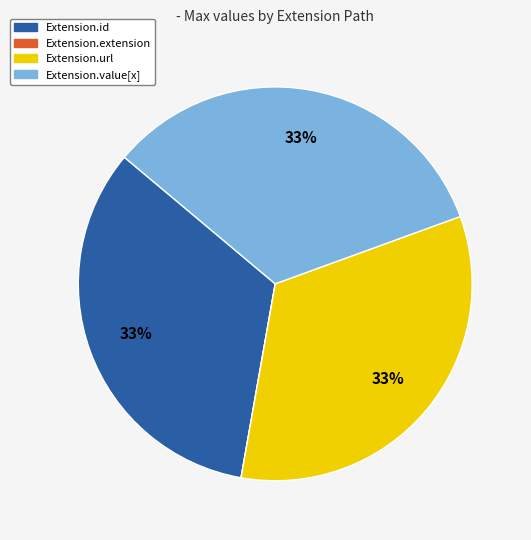

To the nearest percent, what portion does Extension.value[x] represent?

33%